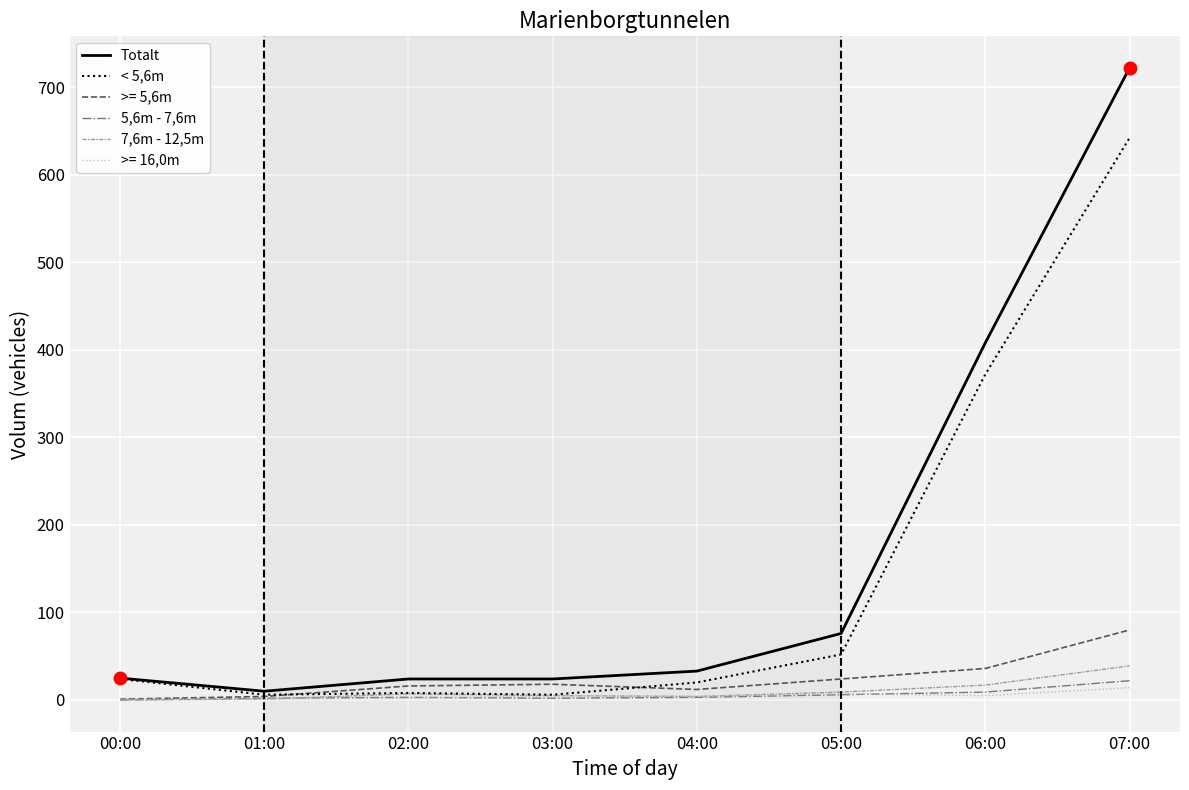

At which category does the chart reach its peak across all series?

07:00